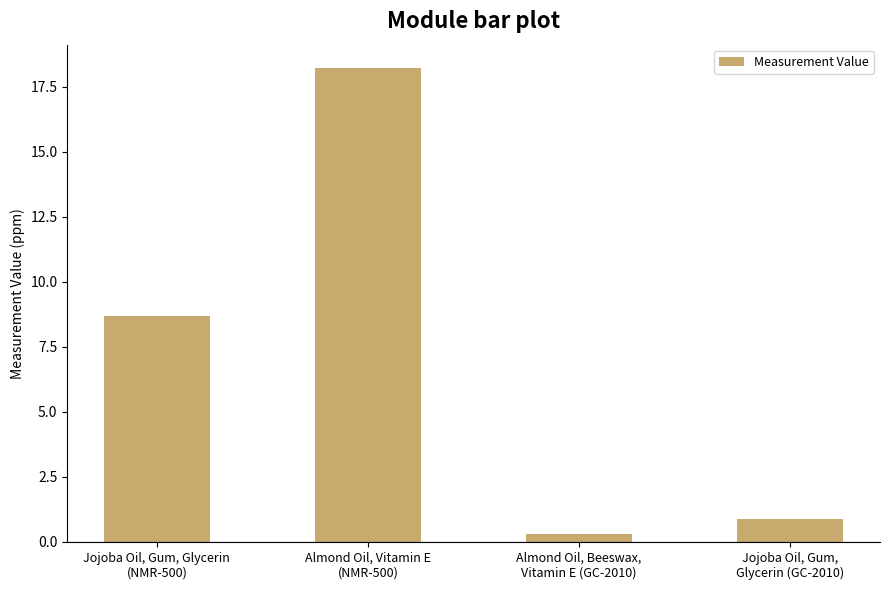

Between Almond Oil, Beeswax,
Vitamin E (GC-2010) and Jojoba Oil, Gum,
Glycerin (GC-2010), which is larger?

Jojoba Oil, Gum,
Glycerin (GC-2010)